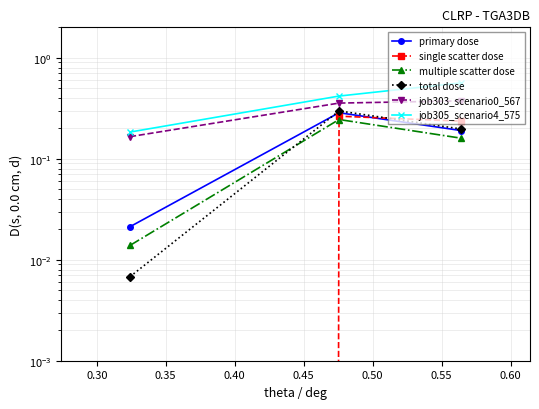

Reading left to right, extract all data points from this chart.

primary dose: 0.0	0.3	0.2
single scatter dose: 0.0	0.3	0.2
multiple scatter dose: 0.0	0.2	0.2
total dose: 0.0	0.3	0.2
job303_scenario0_567: 0.2	0.4	0.4
job305_scenario4_575: 0.2	0.4	0.6